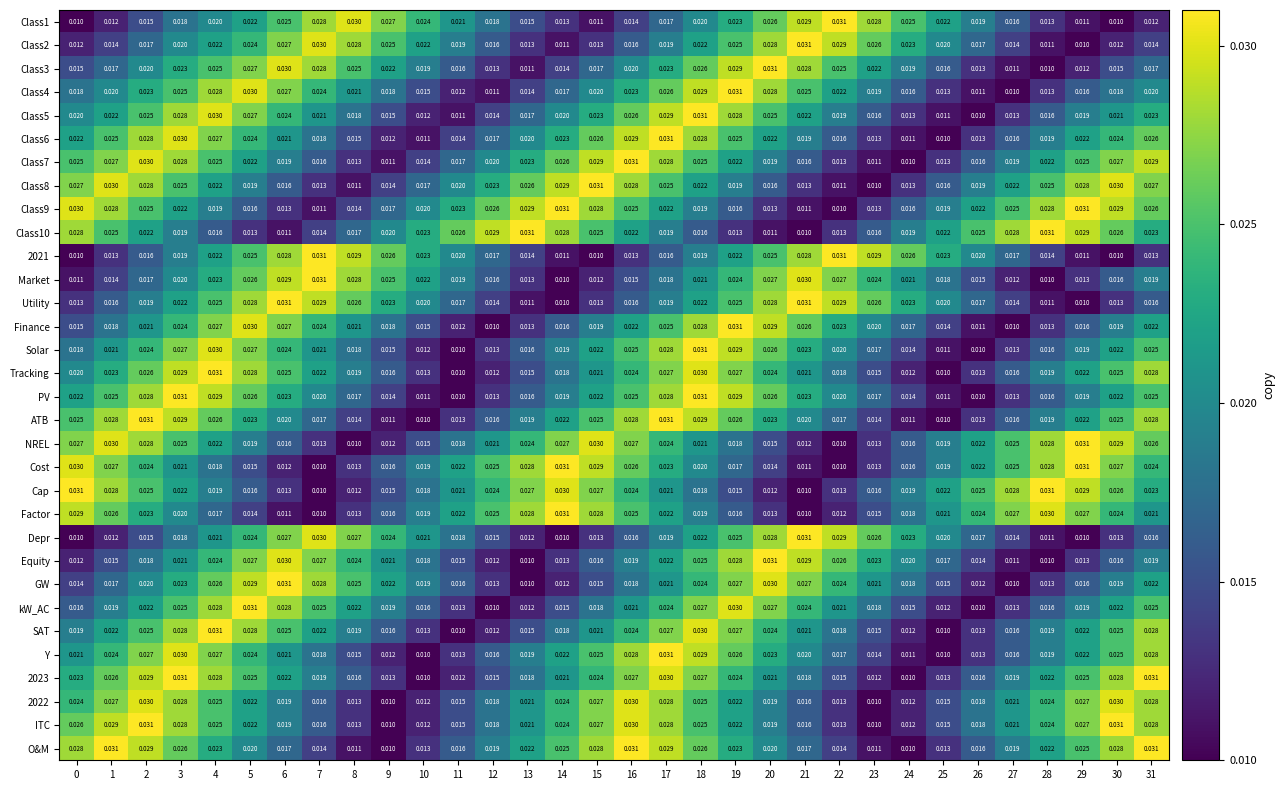

Is the value of Class7 at 30 greater than the value of Equity at 14?

Yes